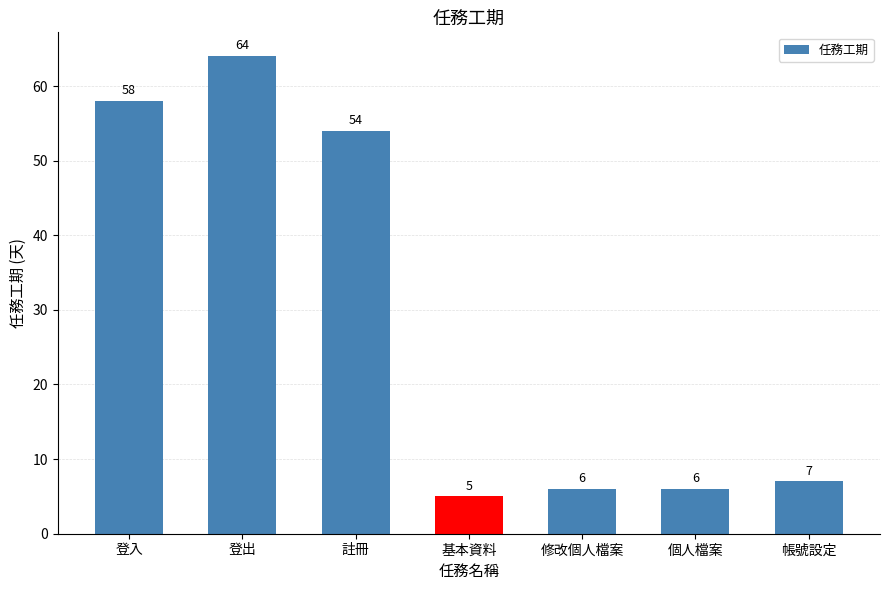

Reading right to left, transcribe all the data shown in this chart.

帳號設定=7	個人檔案=6	修改個人檔案=6	基本資料=5	註冊=54	登出=64	登入=58